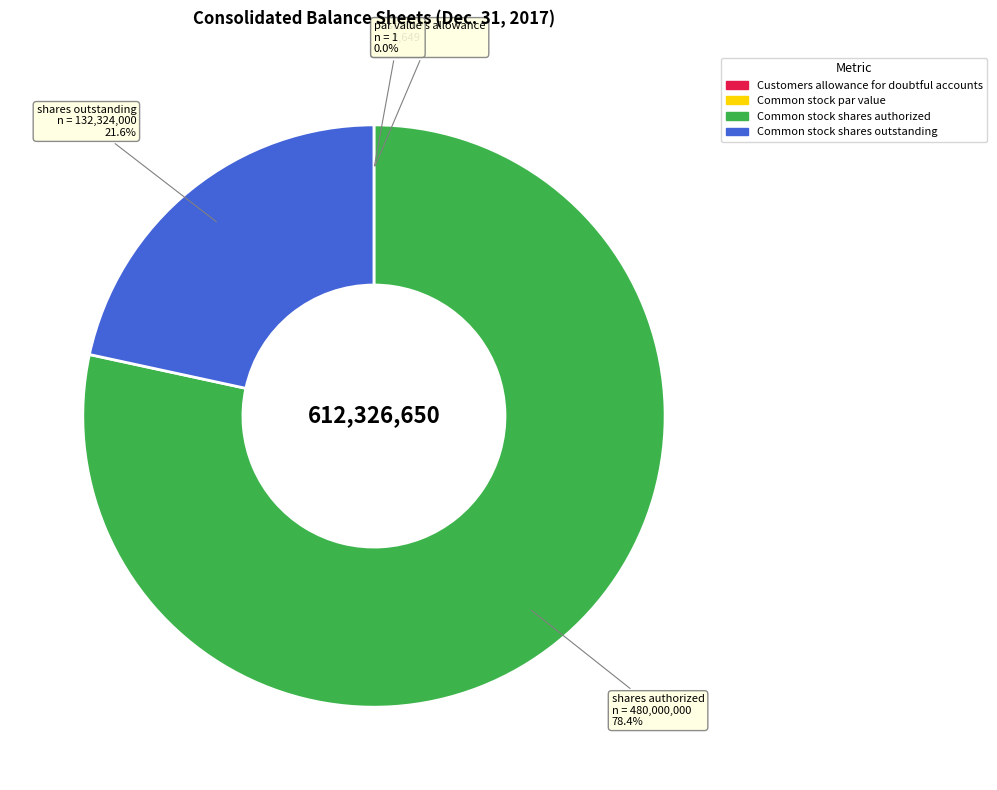

To the nearest percent, what is the average slice percentage?

25%